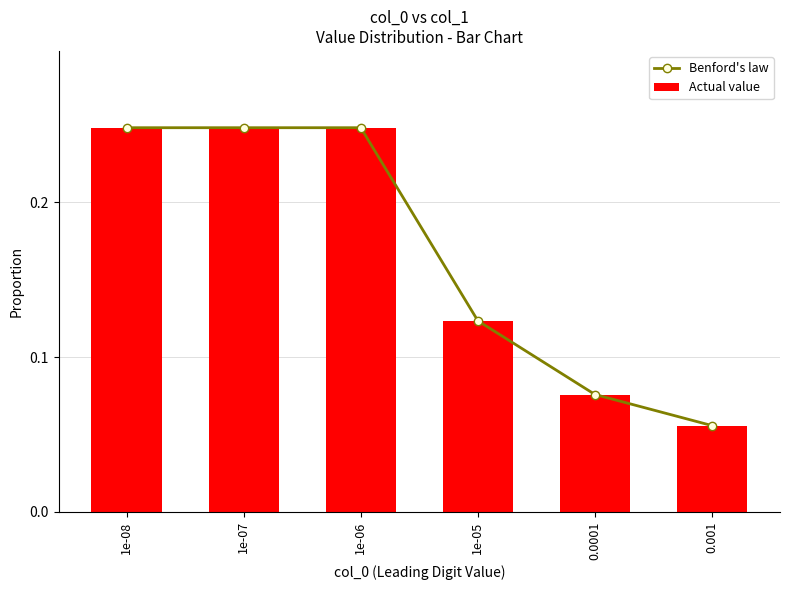

Is the value of Actual value at 1e-06 greater than the value of Benford's law at 1e-08?

No